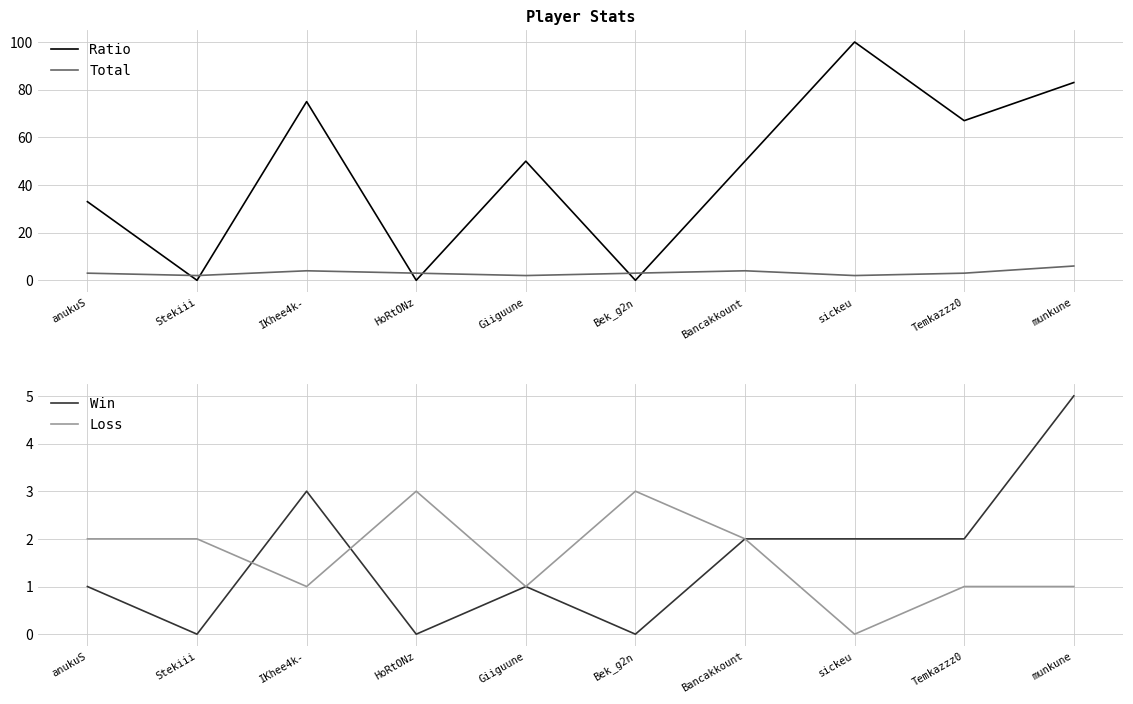

Reading right to left, list all the values displayed in this chart.

Ratio: 83	67	100	50	0	50	0	75	0	33
Total: 6	3	2	4	3	2	3	4	2	3
Win: 5	2	2	2	0	1	0	3	0	1
Loss: 1	1	0	2	3	1	3	1	2	2